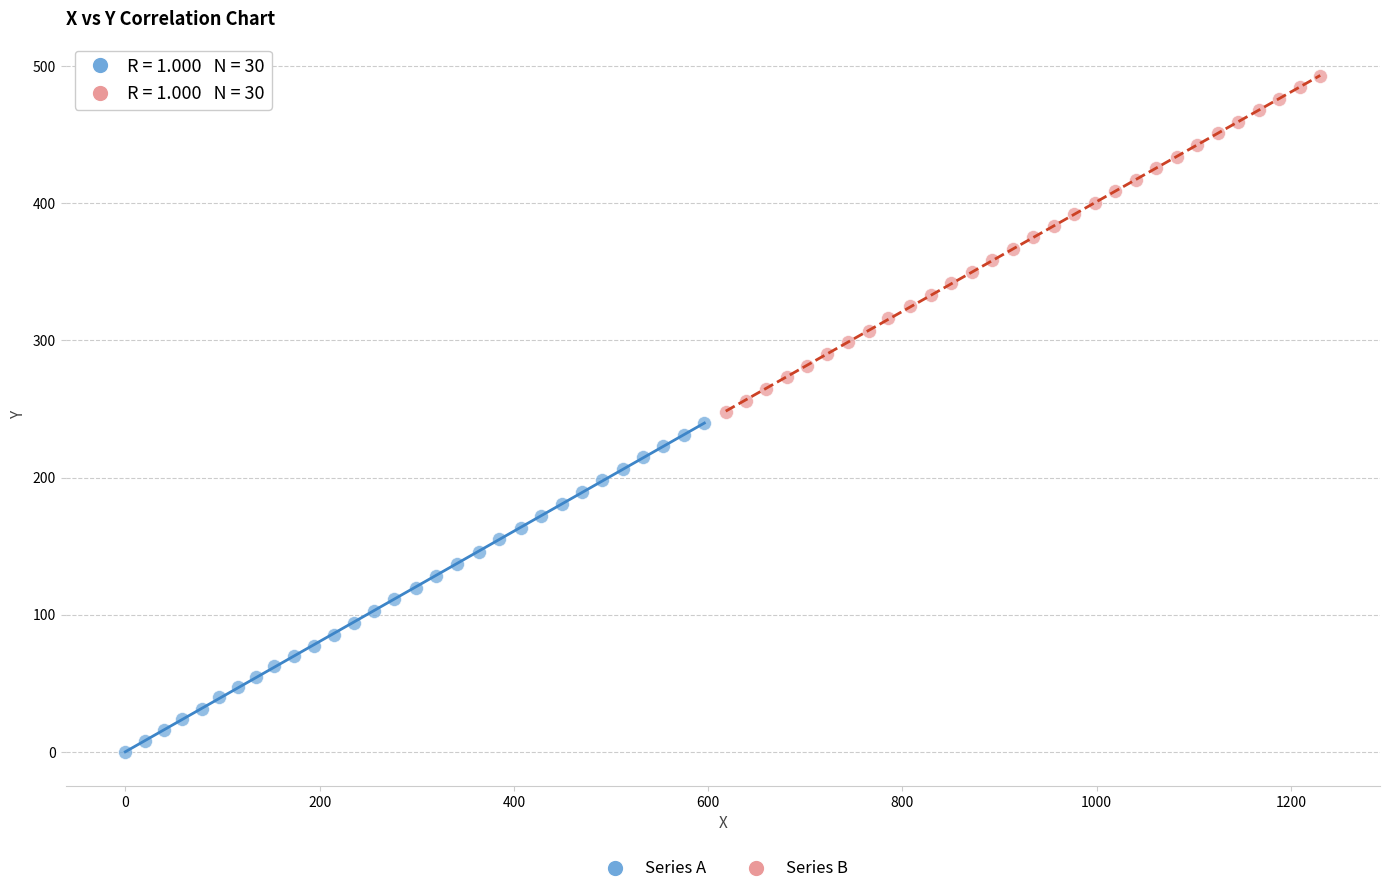

Which series has the widest spread of Y values?

Series B